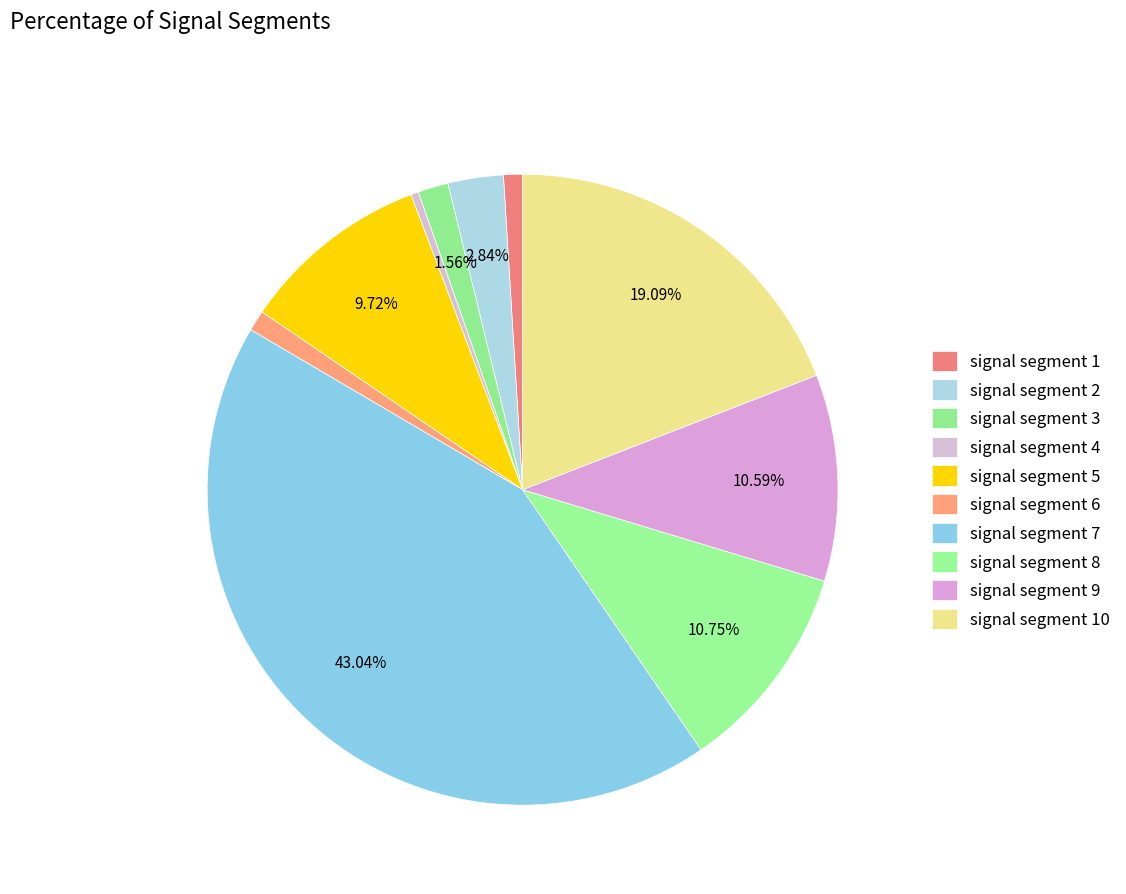

Rank the categories by value from highest to lowest.

signal segment 7, signal segment 10, signal segment 8, signal segment 9, signal segment 5, signal segment 2, signal segment 3, signal segment 6, signal segment 1, signal segment 4